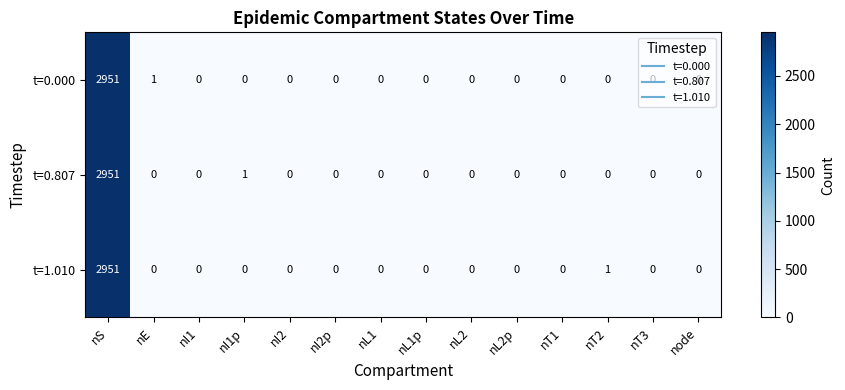

At how many categories does at least one series exceed 2550?

1